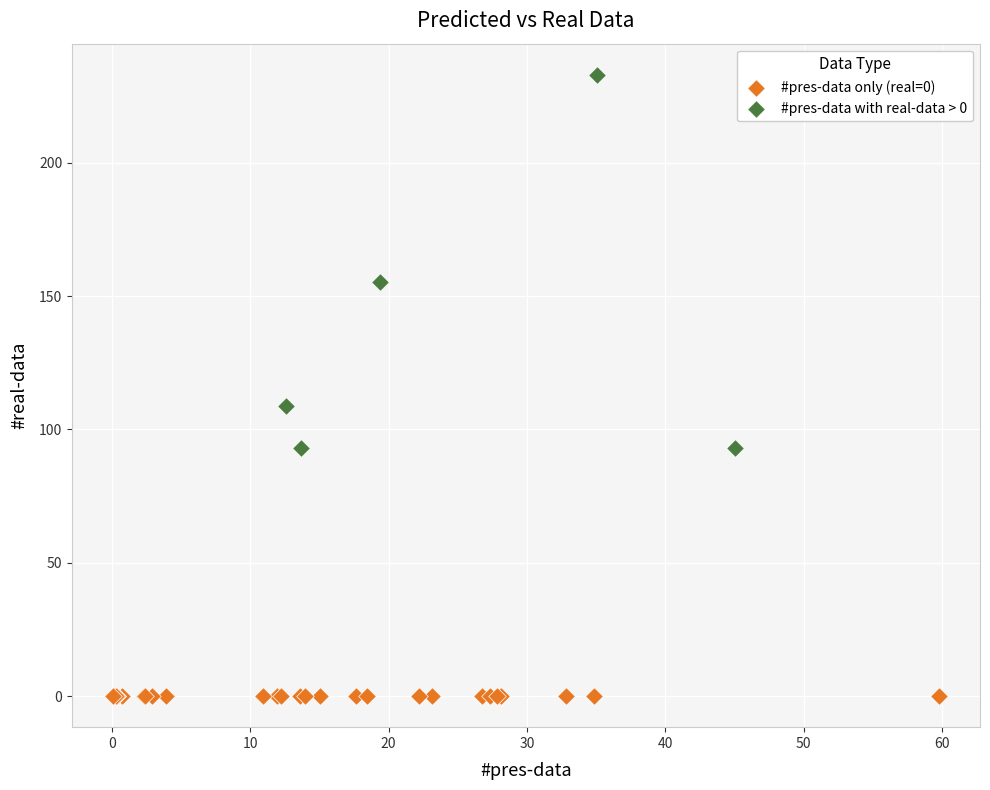

Which series contains the highest Y value?

#pres-data with real-data > 0